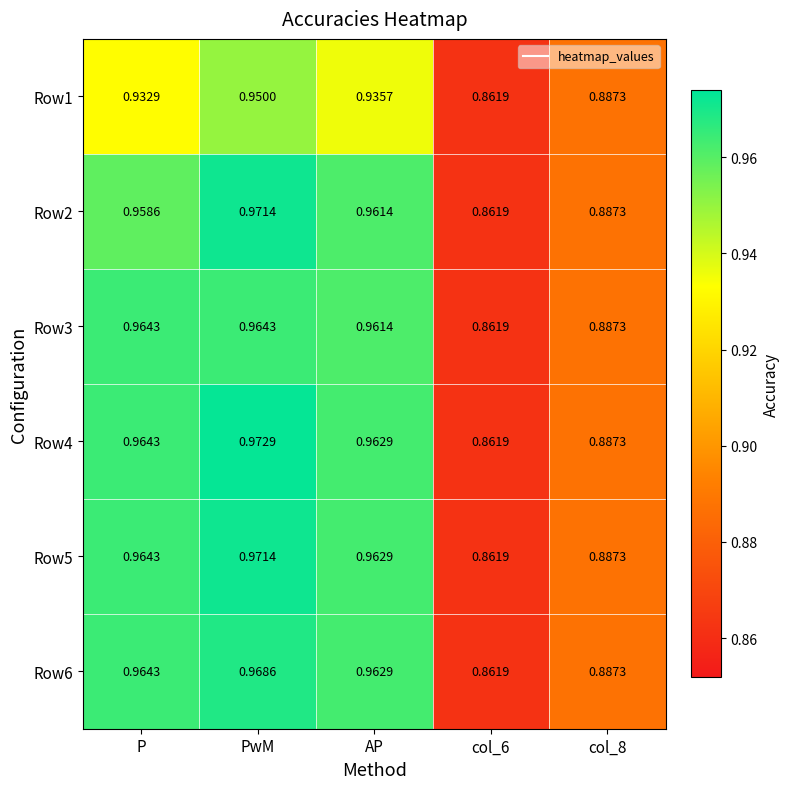

Is the value of Row3 at AP greater than the value of Row6 at PwM?

No